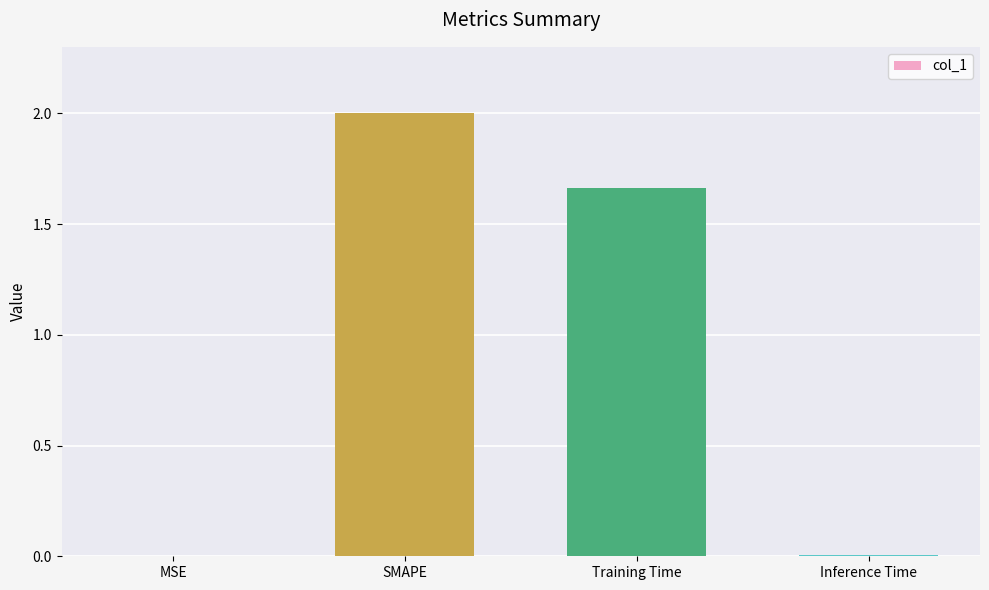

How many distinct data groups are displayed?

1